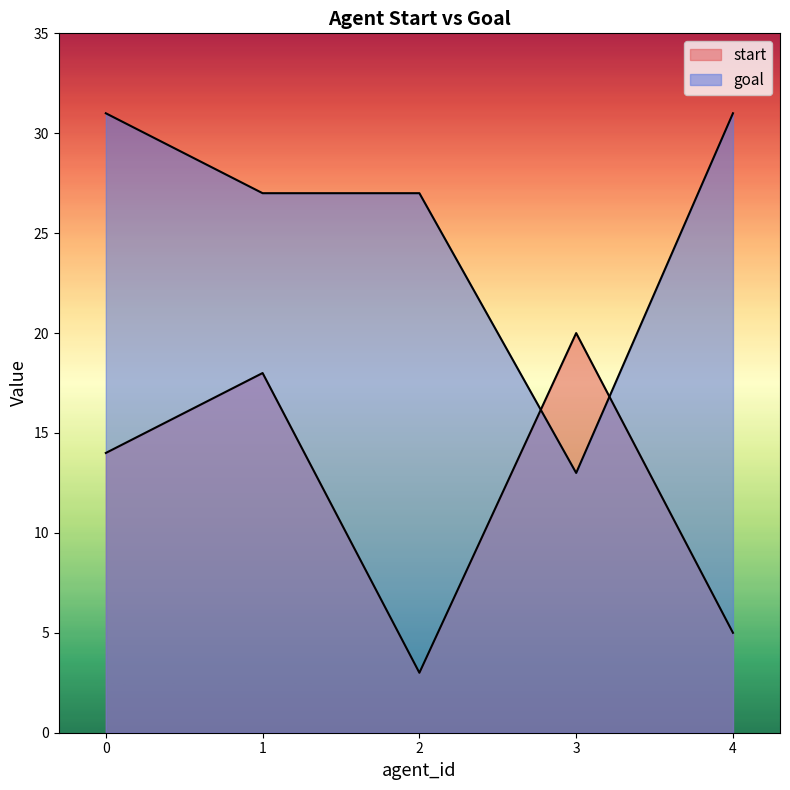

What is the difference between the start values at 1 and 0?

4